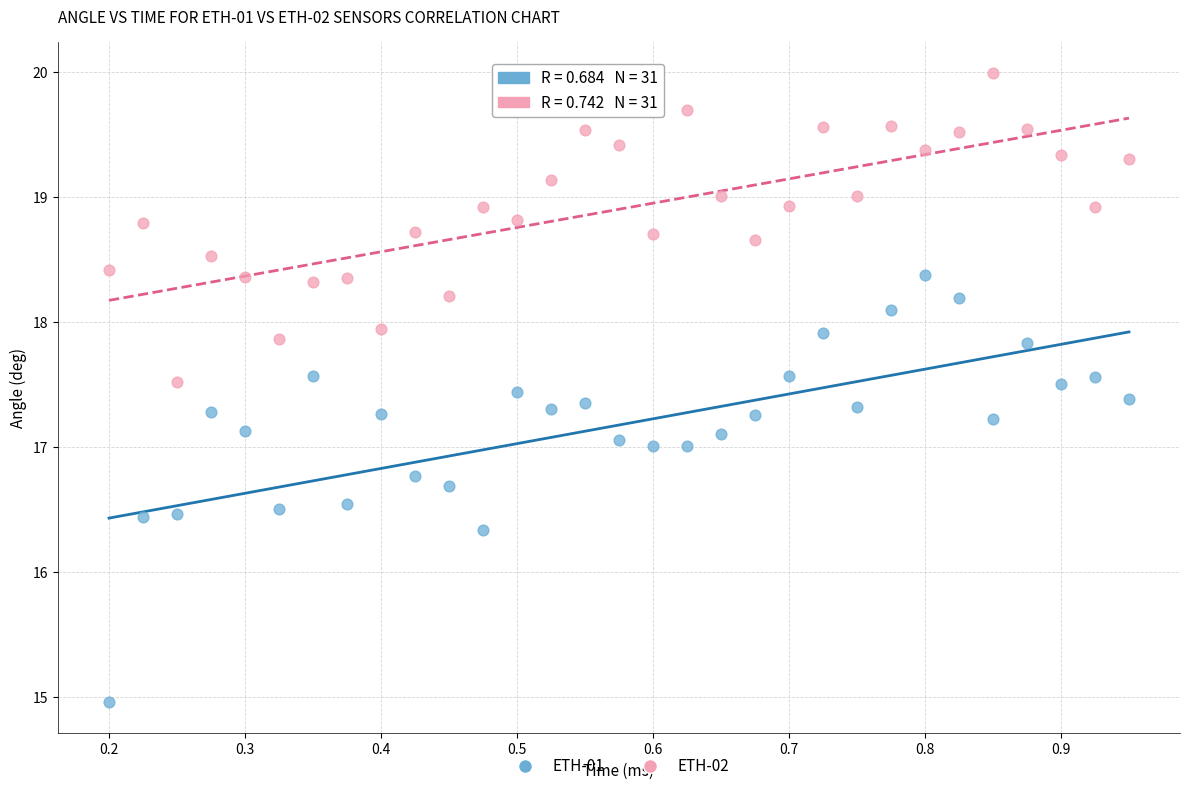

Which series reaches the minimum Y coordinate?

ETH-01